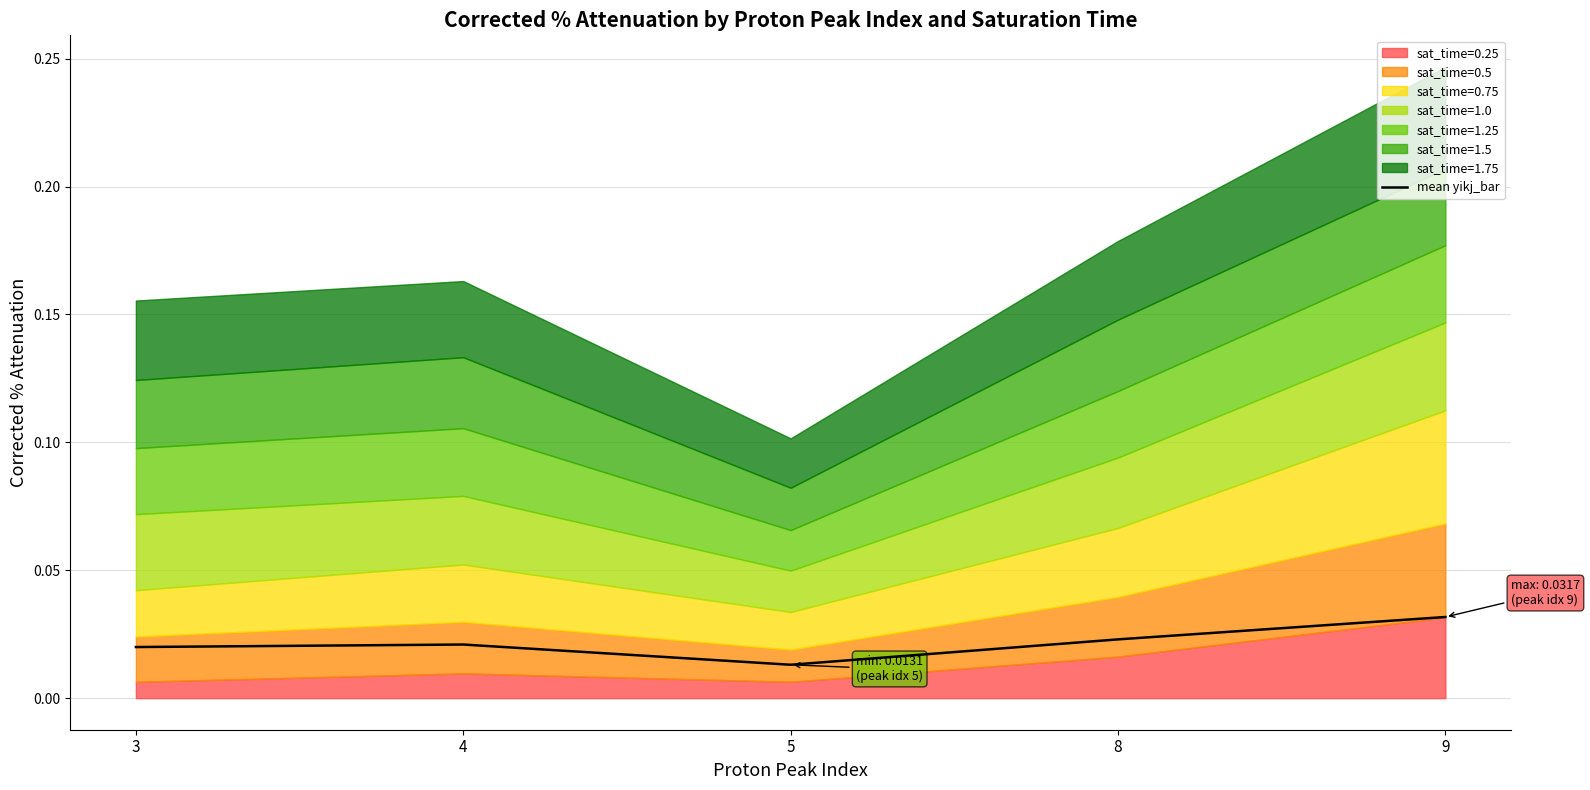

Which category has the highest value in the mean yikj_bar series?

9